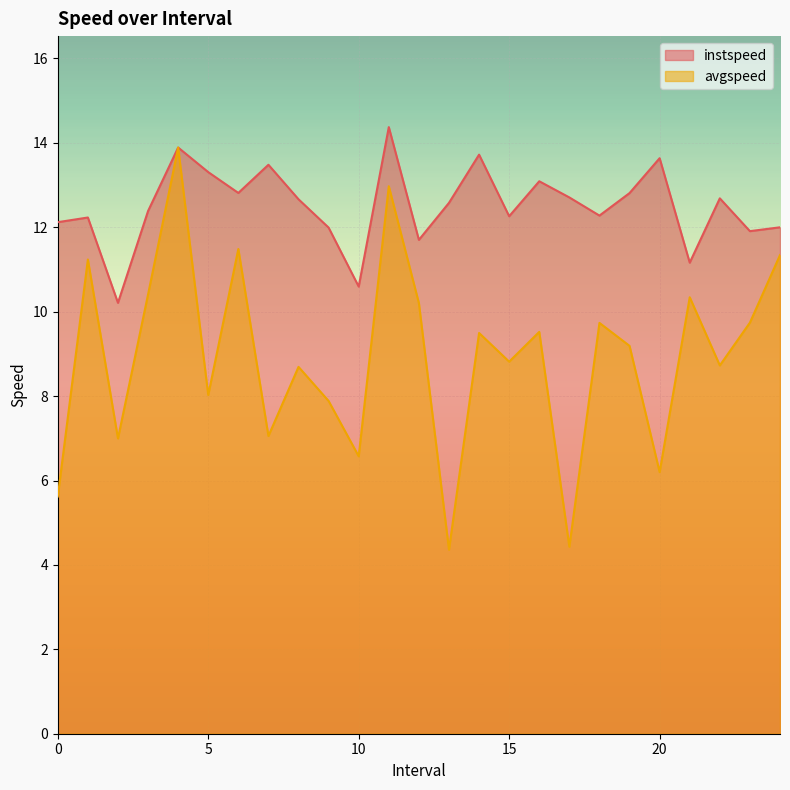

At 4, list the series in order from largest to smallest.

instspeed, avgspeed